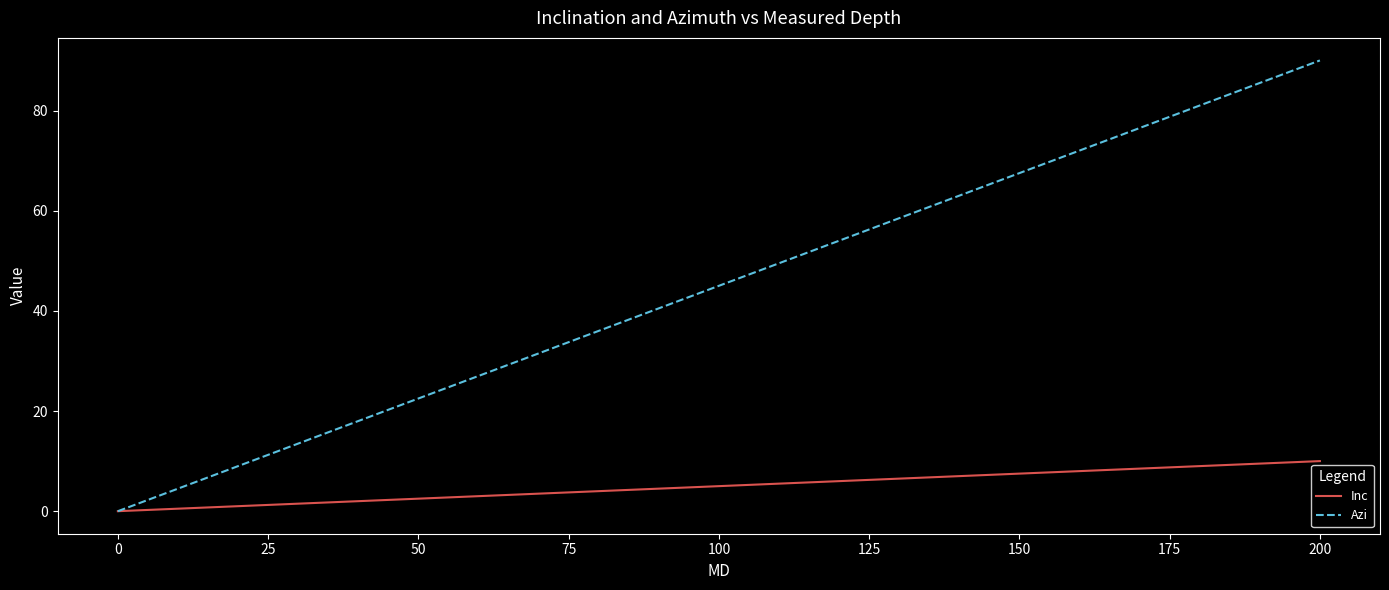

What is the average value of the Inc series?

5